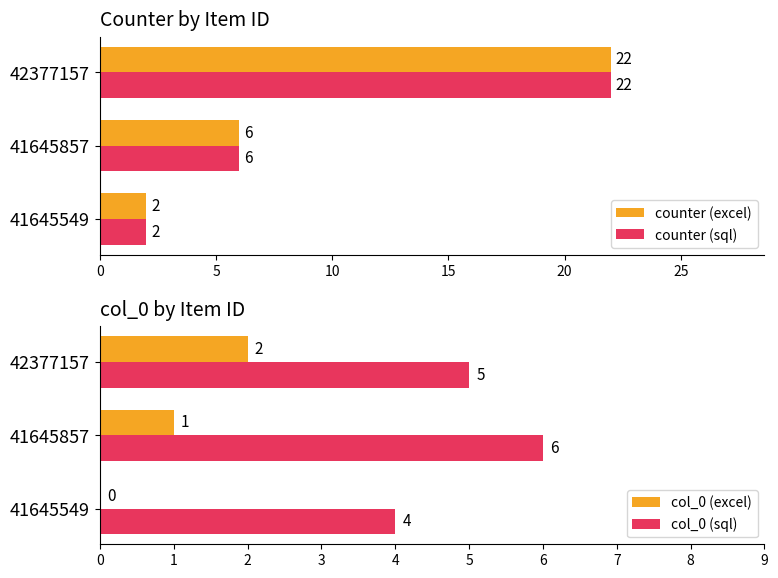

Reading right to left, extract all data points from this chart.

counter (excel): 22	6	2
counter (sql): 22	6	2
col_0 (excel): 2	1	0
col_0 (sql): 5	6	4